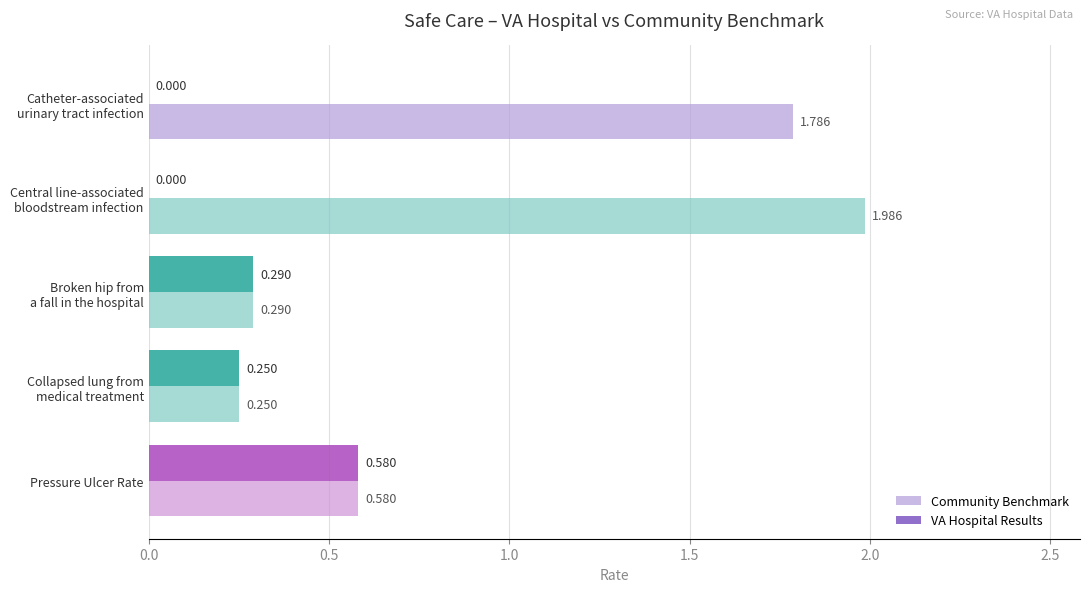

Which series has the largest total across all categories?

Community Benchmark